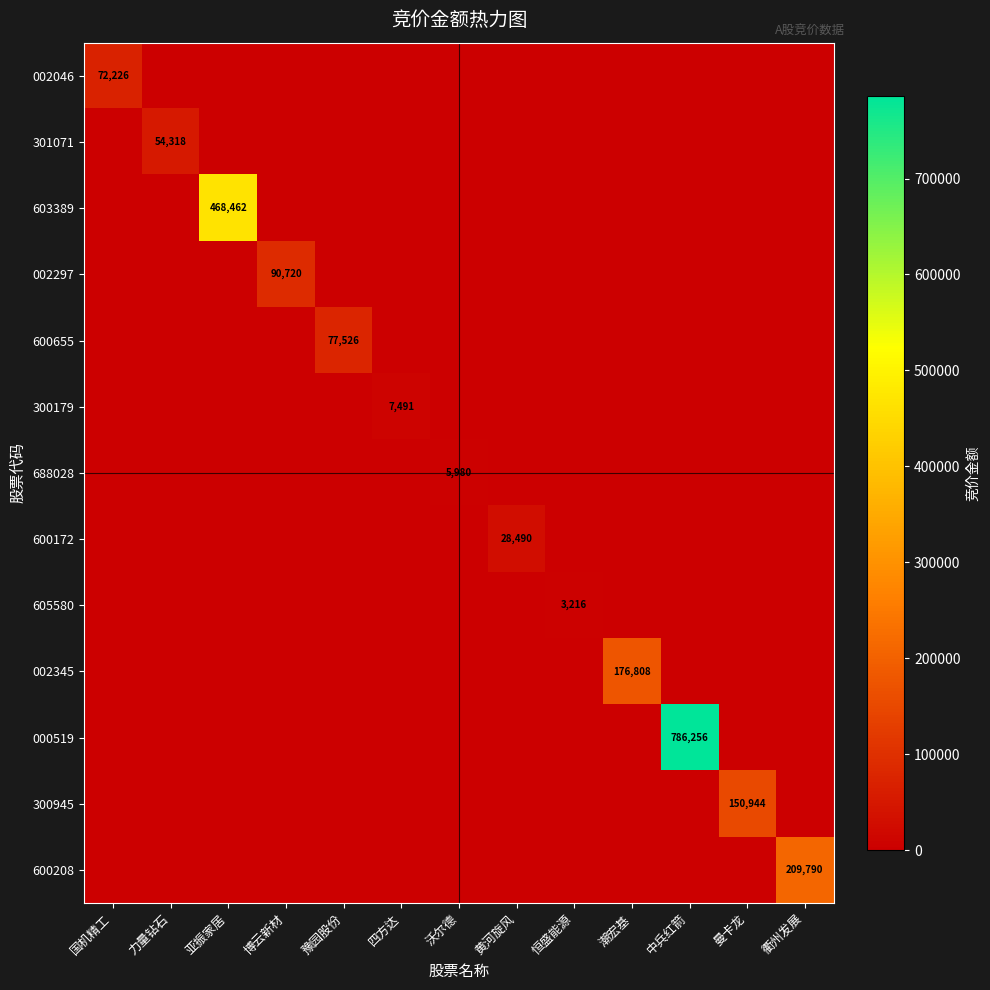

The 301071 series shows -16867 at 黄河旋风. True or false?

False